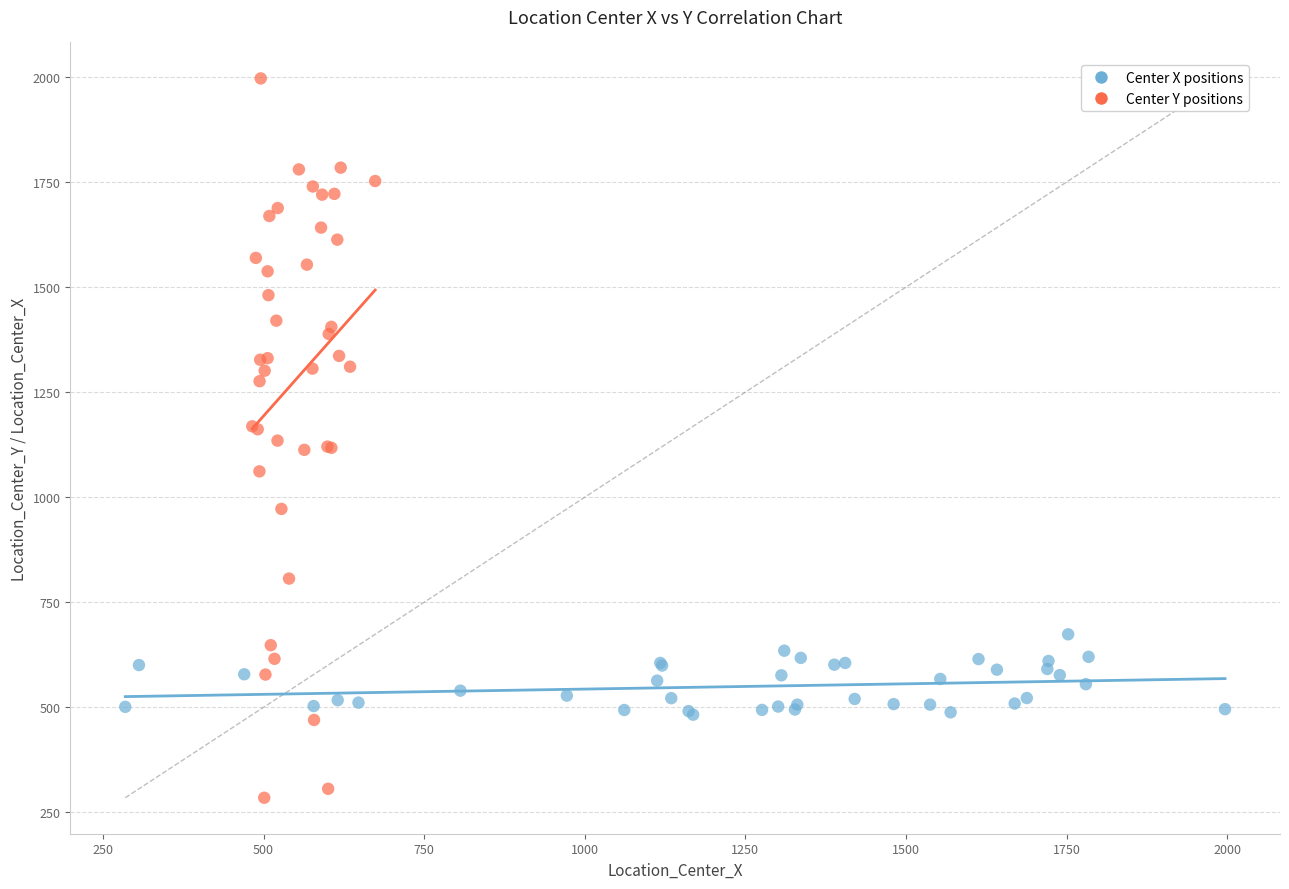

Which series contains the lowest Y value?

Center Y positions